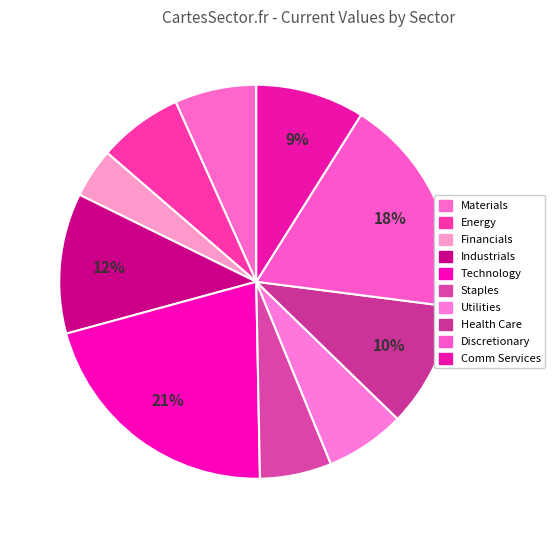

To the nearest percent, what is the combined percentage of Materials and Comm Services?

16%